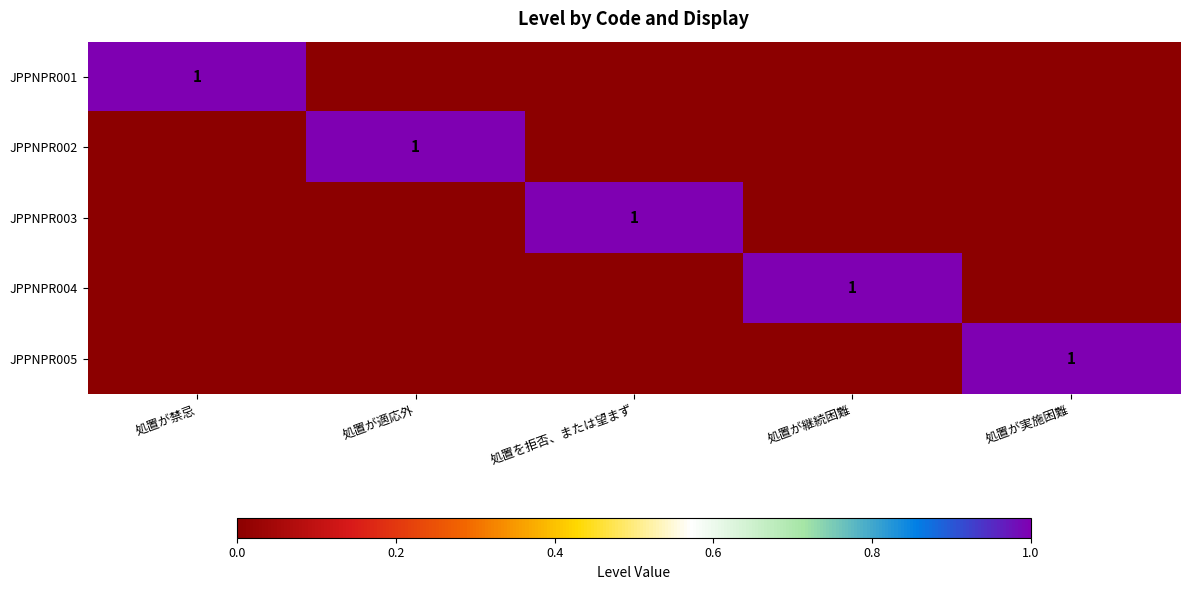

True or false: JPPNPR005 has a value of 1 at 処置が実施困難.

True